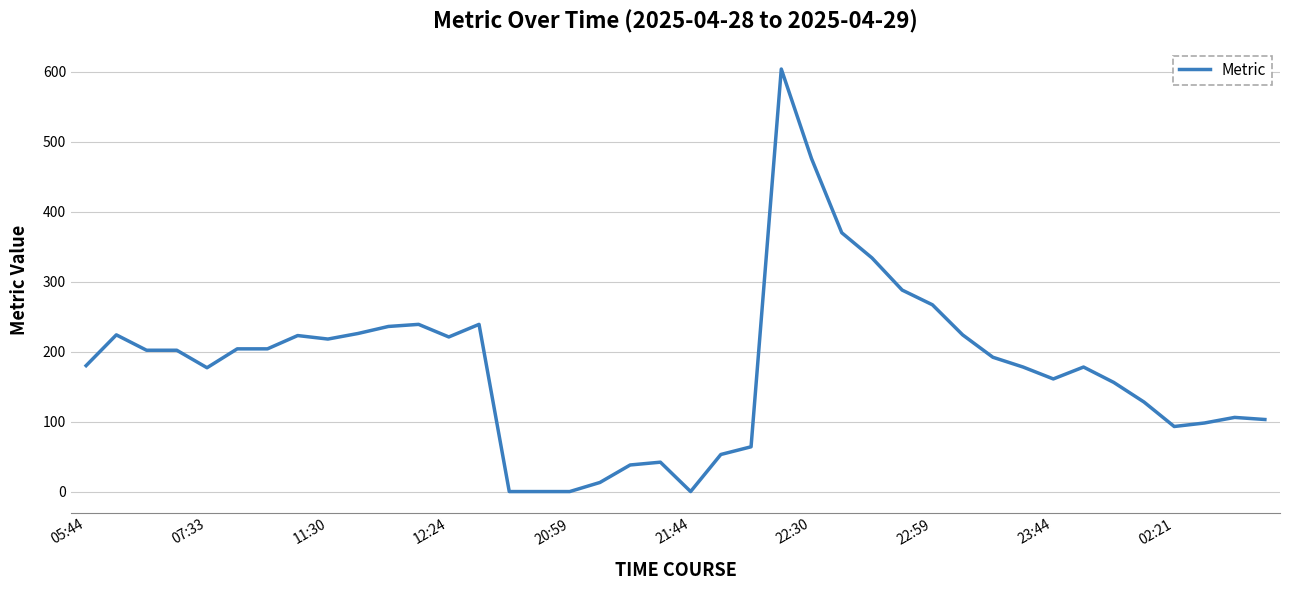

What is the maximum value shown in the chart?

604